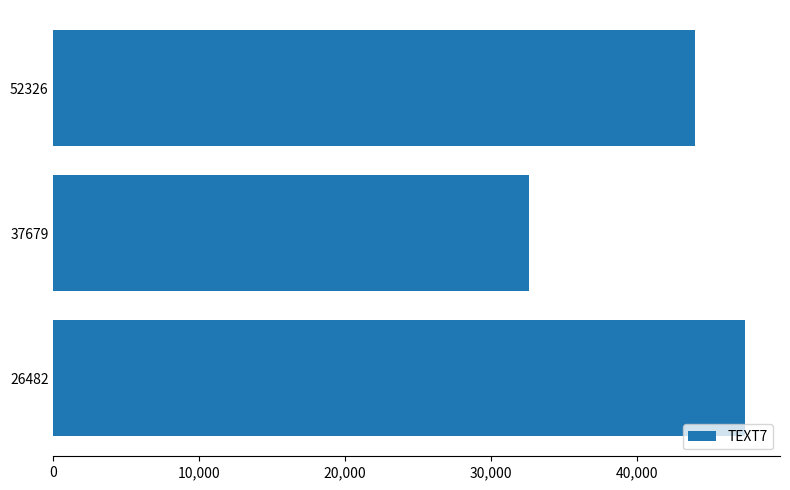

True or false: the data shows 43988 at 52326.

True